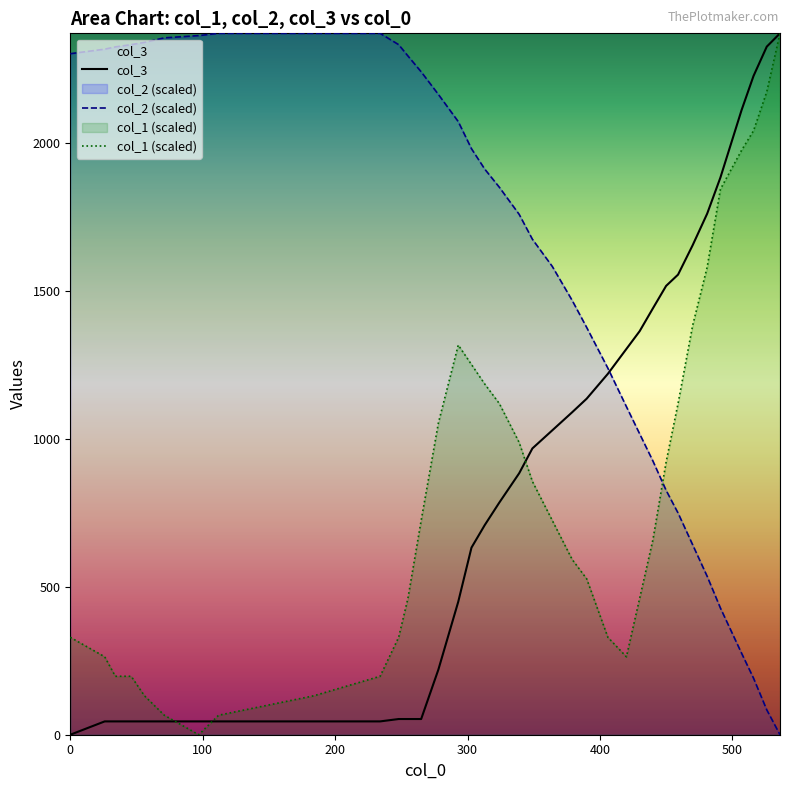

What is the maximum value for col_2?

2369.0